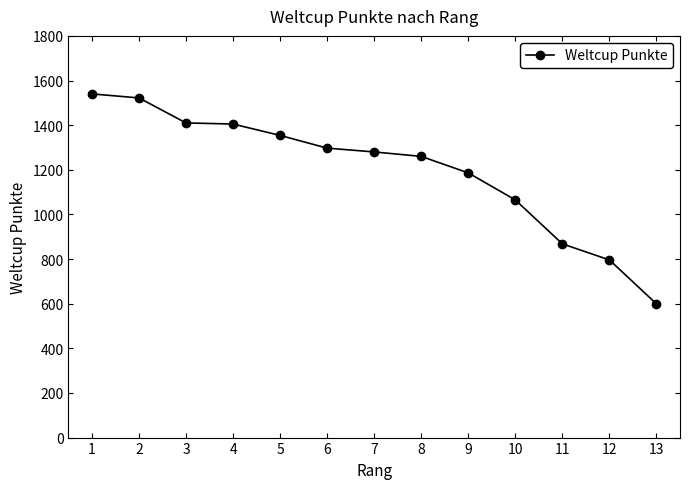

Does the chart have visible grid lines?

No